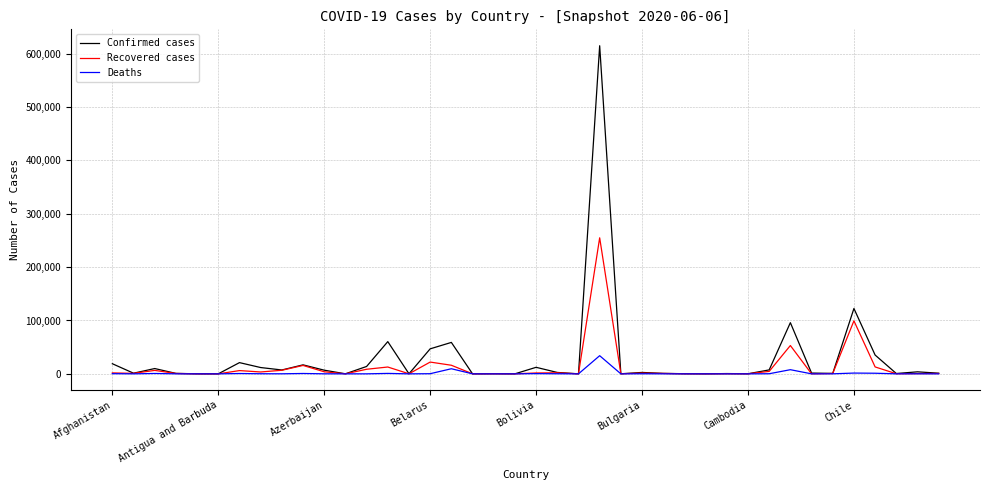

Rank the series by their maximum value, from highest to lowest.

Confirmed cases, Recovered cases, Deaths